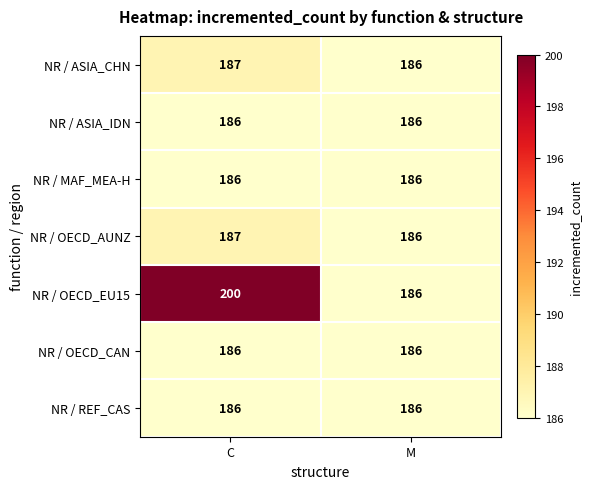

At which category does the chart reach its peak across all series?

C